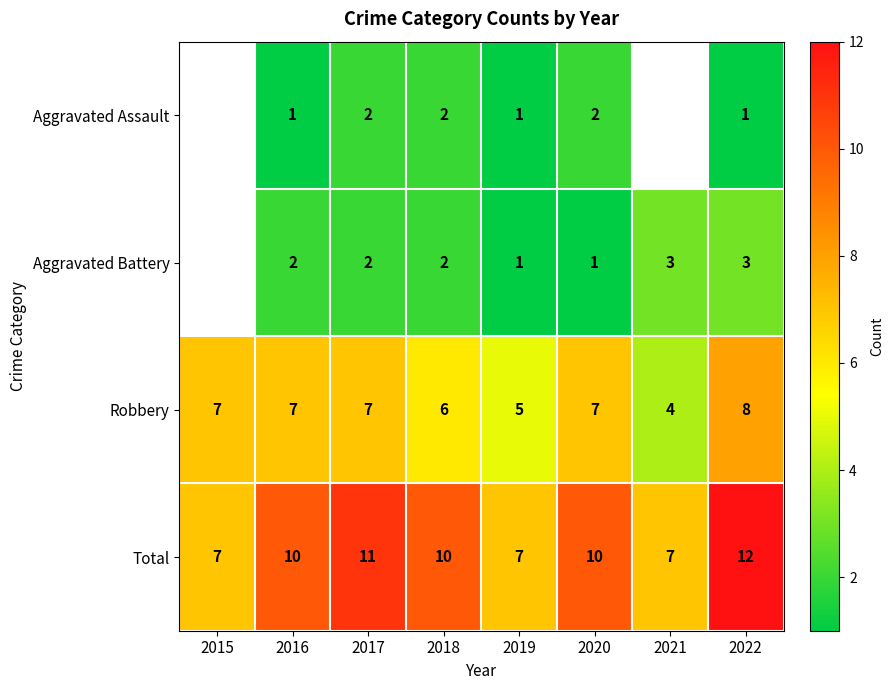

What is the difference between the highest and lowest values at 2022?

11